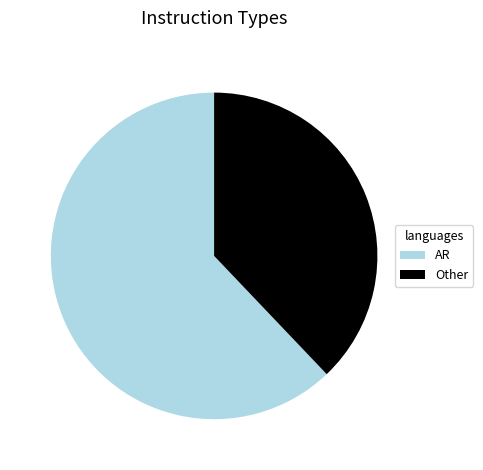

Combined, do AR and Other account for over 50%?

Yes